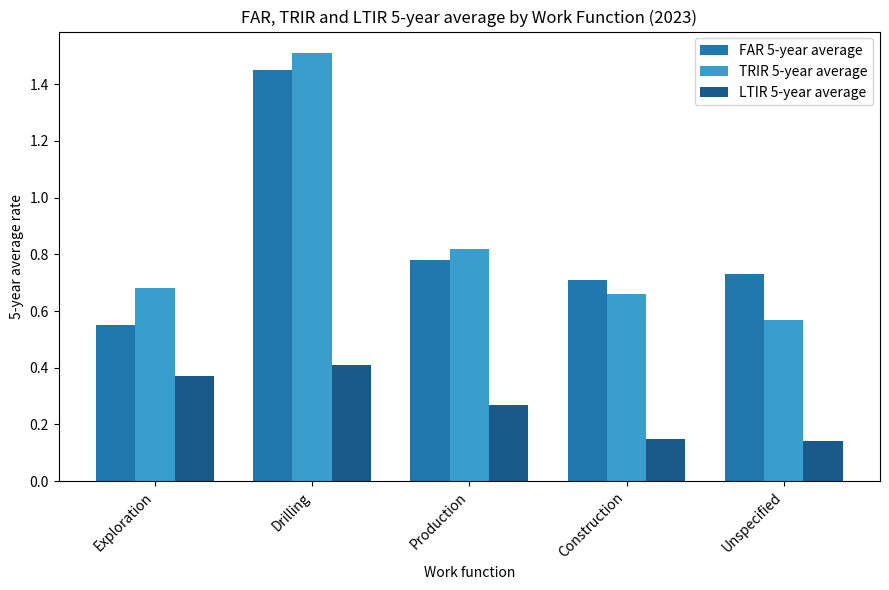

At which label does FAR 5-year average reach its peak?

Drilling